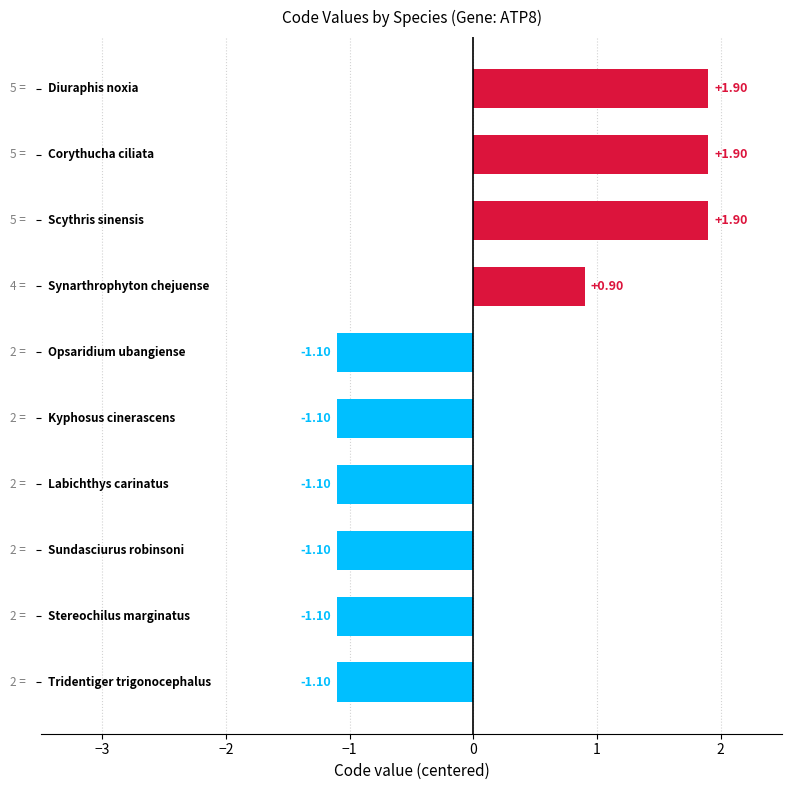

What is the difference between the maximum and minimum values?

3.0